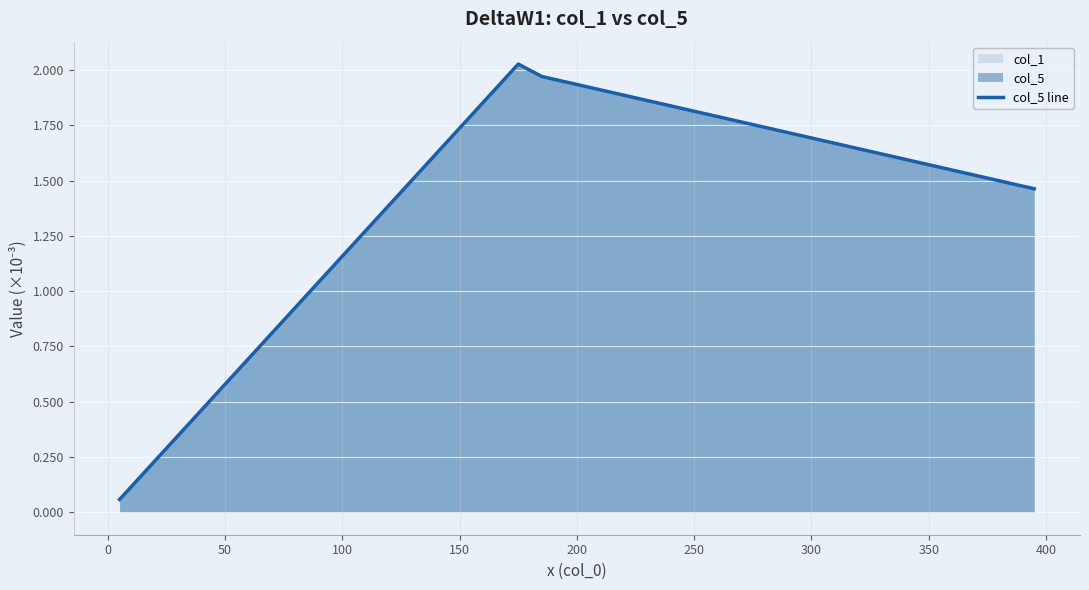

How many lines are shown in the chart?

1